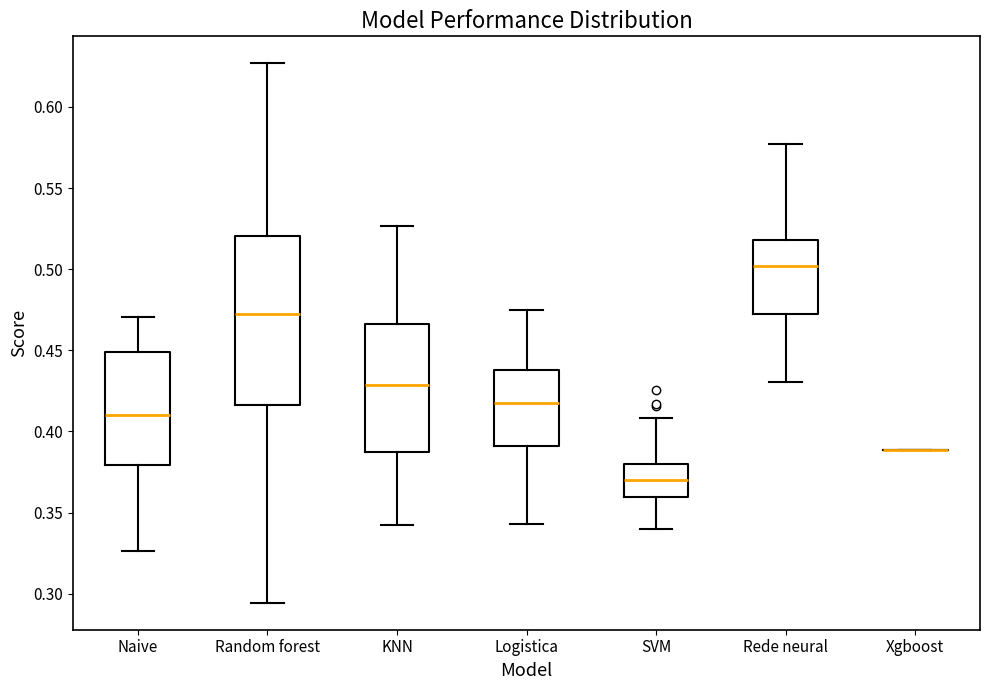

Reading left to right, transcribe this box plot: for each box, give where its median line is, the range the box spans, and where its two whiskers end, as read against the y-axis. The values are not printed on the chart, so give them approximately, as read against the axis.

Naive: median 0.410, box 0.380 to 0.450, whiskers 0.325 to 0.470
Random forest: median 0.475, box 0.415 to 0.520, whiskers 0.295 to 0.625
KNN: median 0.430, box 0.385 to 0.465, whiskers 0.340 to 0.525
Logistica: median 0.420, box 0.390 to 0.440, whiskers 0.345 to 0.475
SVM: median 0.370, box 0.360 to 0.380, whiskers 0.340 to 0.410
Rede neural: median 0.500, box 0.475 to 0.520, whiskers 0.430 to 0.575
Xgboost: box collapsed to a line at 0.390, whiskers 0.390 to 0.390